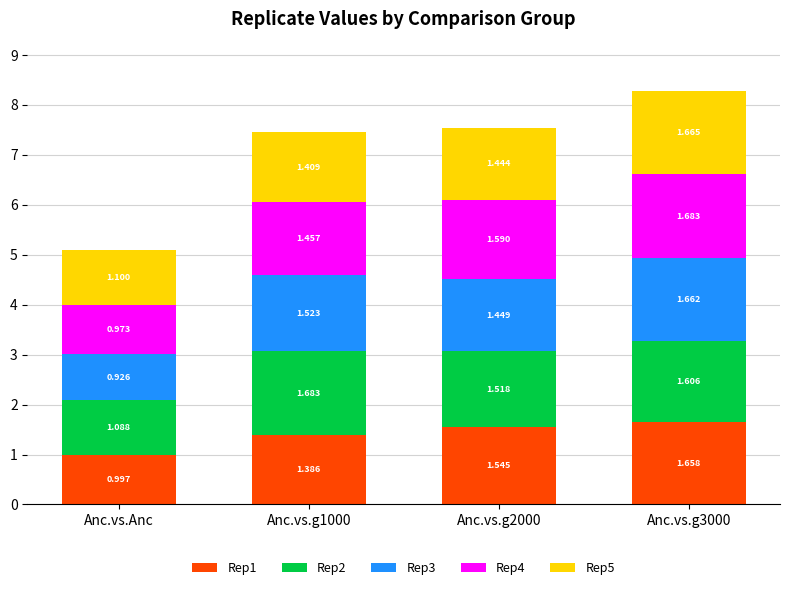

Which category has the lowest value in the Rep1 series?

Anc.vs.Anc